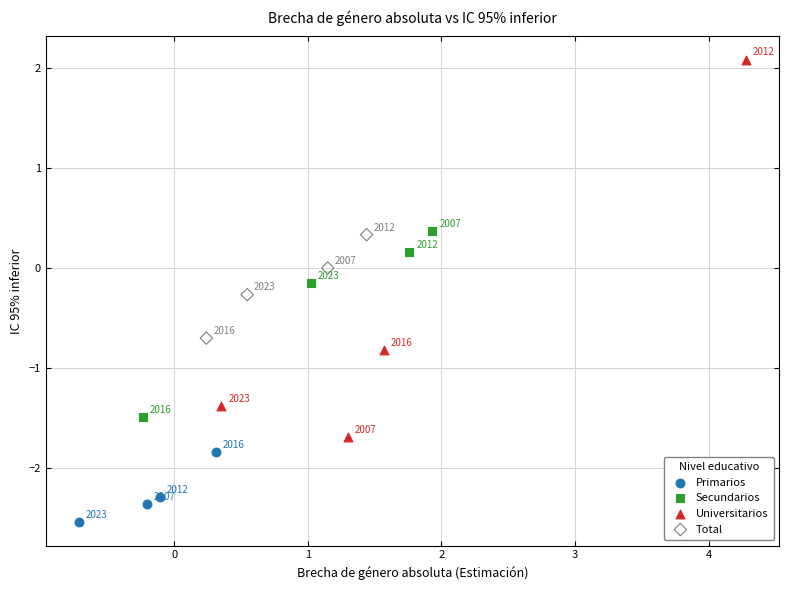

Which series contains the highest Y value?

Universitarios